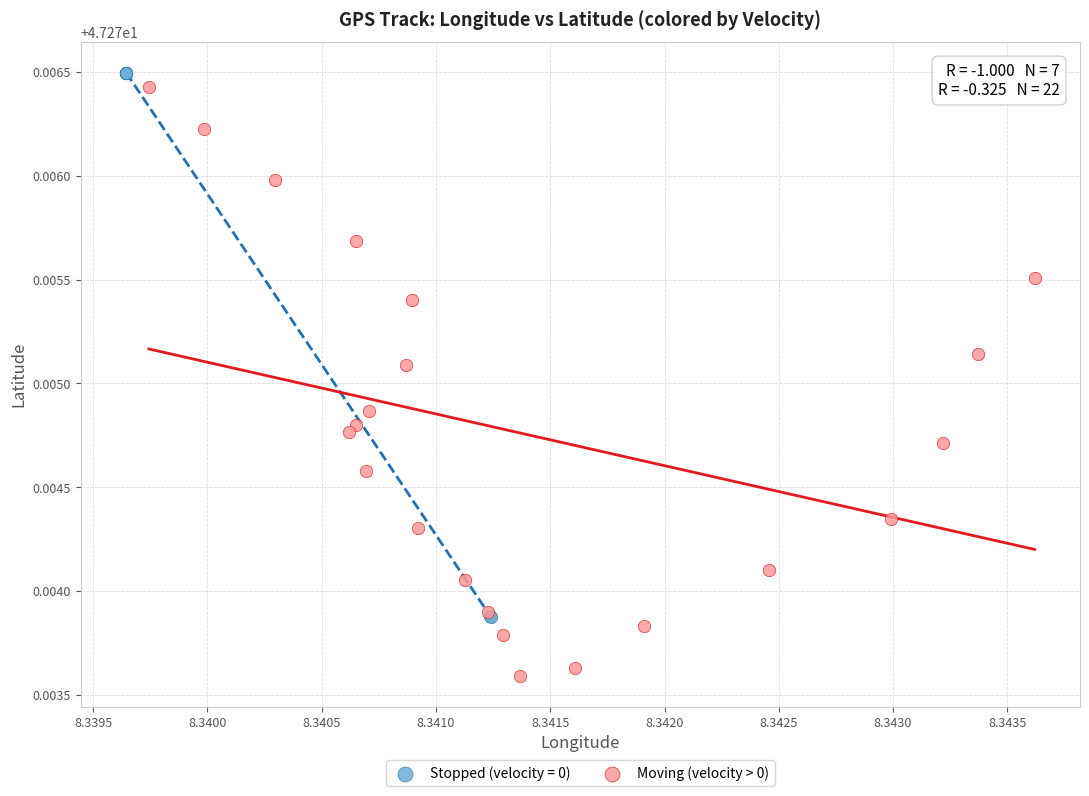

Which series reaches the minimum Y coordinate?

Moving (velocity > 0)